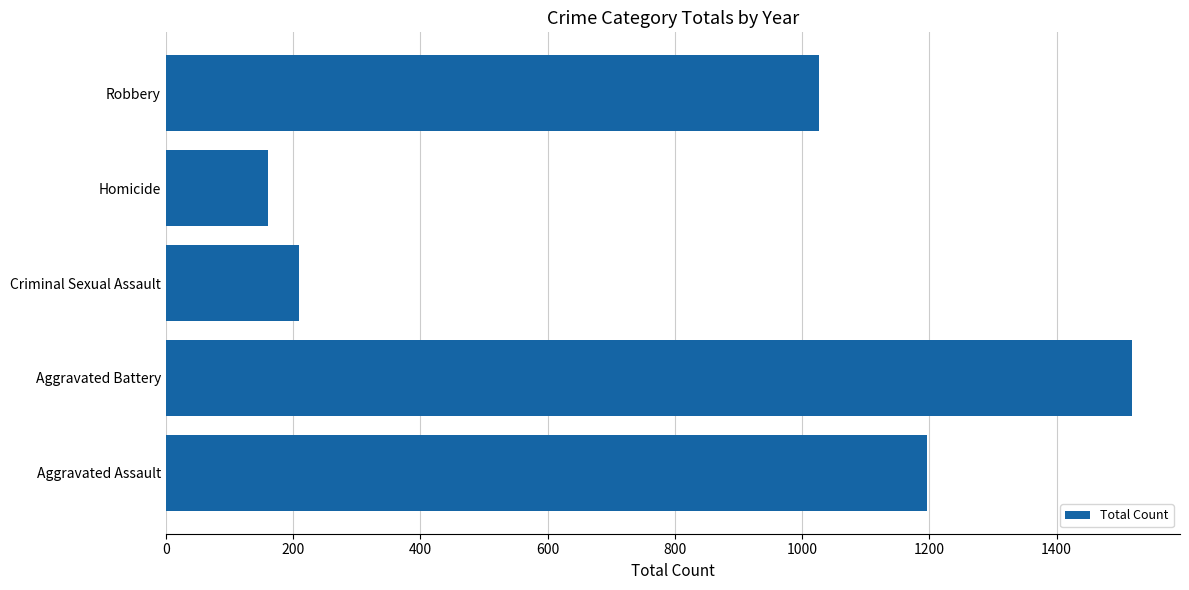

What is the difference between the maximum and minimum values?

1358